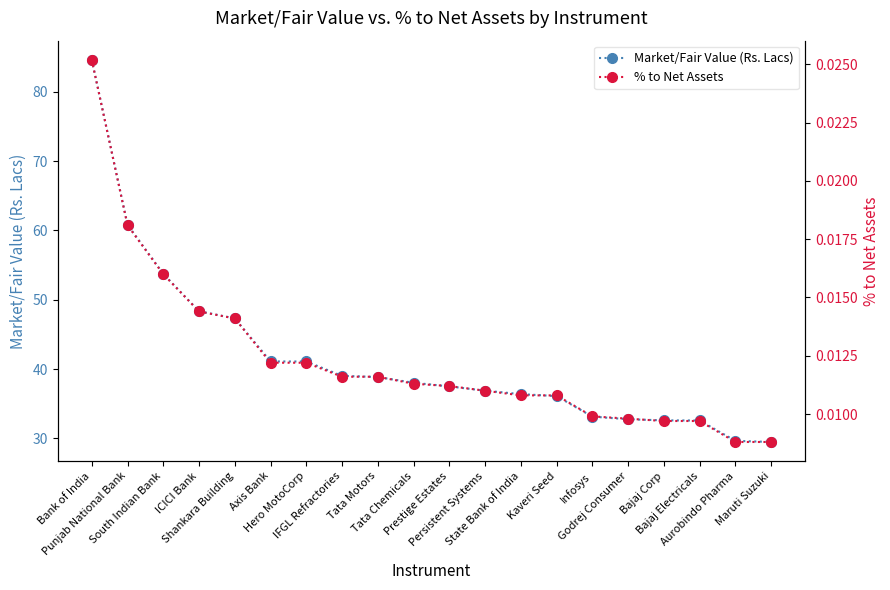

At which label does % to Net Assets reach its minimum?

Aurobindo Pharma